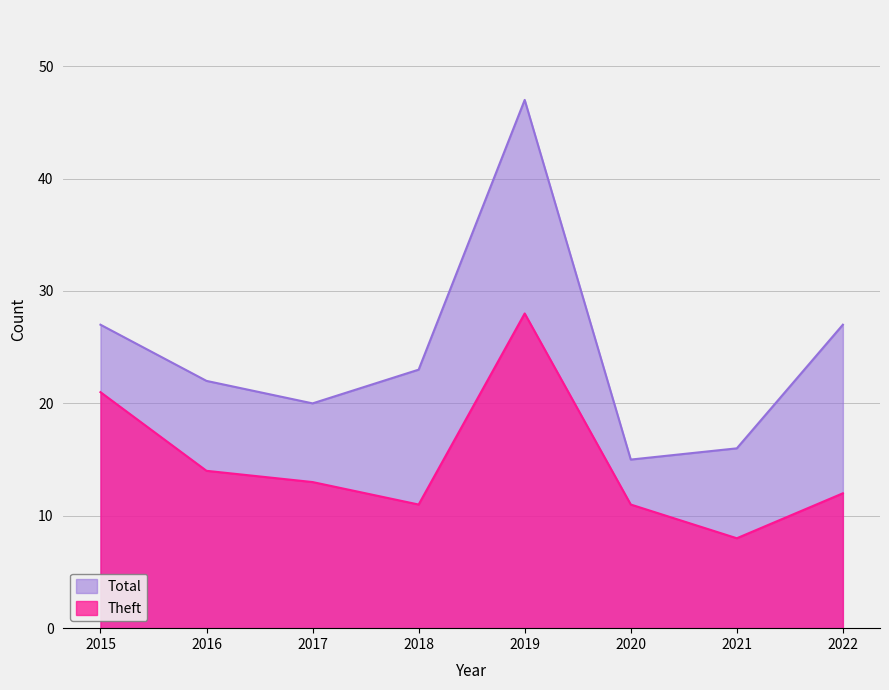

How many values in the Theft series exceed 13?

3